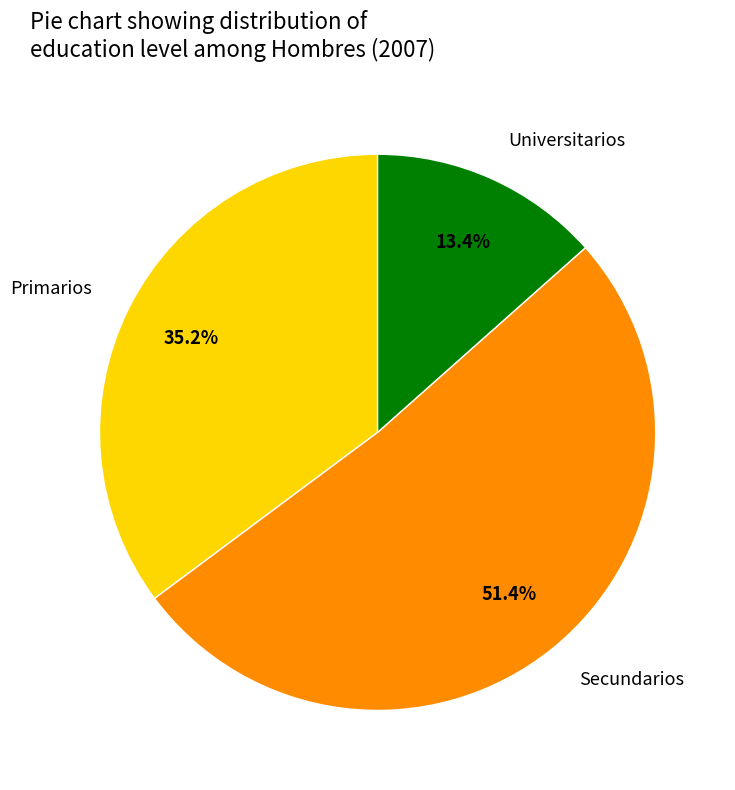

Which category has the smallest portion of the pie?

Universitarios